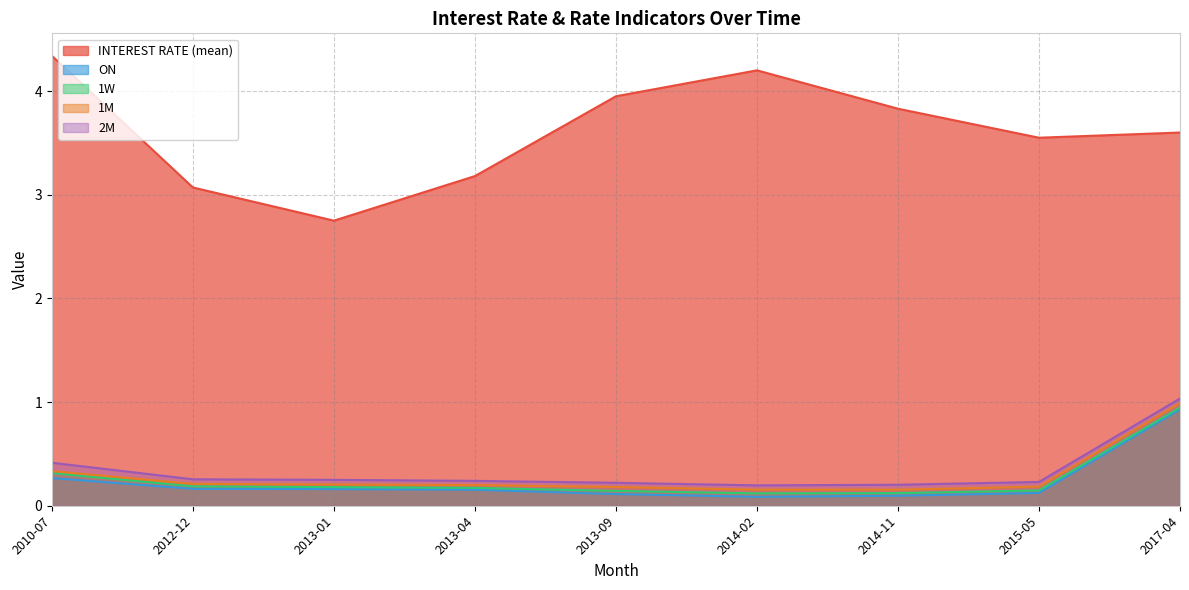

Reading left to right, list all the values displayed in this chart.

INTEREST RATE (mean): 2010-07=4.3	2012-12=3.1	2013-01=2.8	2013-04=3.2	2013-09=4.0	2014-02=4.2	2014-11=3.8	2015-05=3.5	2017-04=3.6
ON: 2010-07=0.3	2012-12=0.2	2013-01=0.2	2013-04=0.2	2013-09=0.1	2014-02=0.1	2014-11=0.1	2015-05=0.1	2017-04=0.9
1W: 2010-07=0.3	2012-12=0.2	2013-01=0.2	2013-04=0.2	2013-09=0.1	2014-02=0.1	2014-11=0.1	2015-05=0.1	2017-04=0.9
1M: 2010-07=0.3	2012-12=0.2	2013-01=0.2	2013-04=0.2	2013-09=0.2	2014-02=0.2	2014-11=0.2	2015-05=0.2	2017-04=1.0
2M: 2010-07=0.4	2012-12=0.3	2013-01=0.2	2013-04=0.2	2013-09=0.2	2014-02=0.2	2014-11=0.2	2015-05=0.2	2017-04=1.0